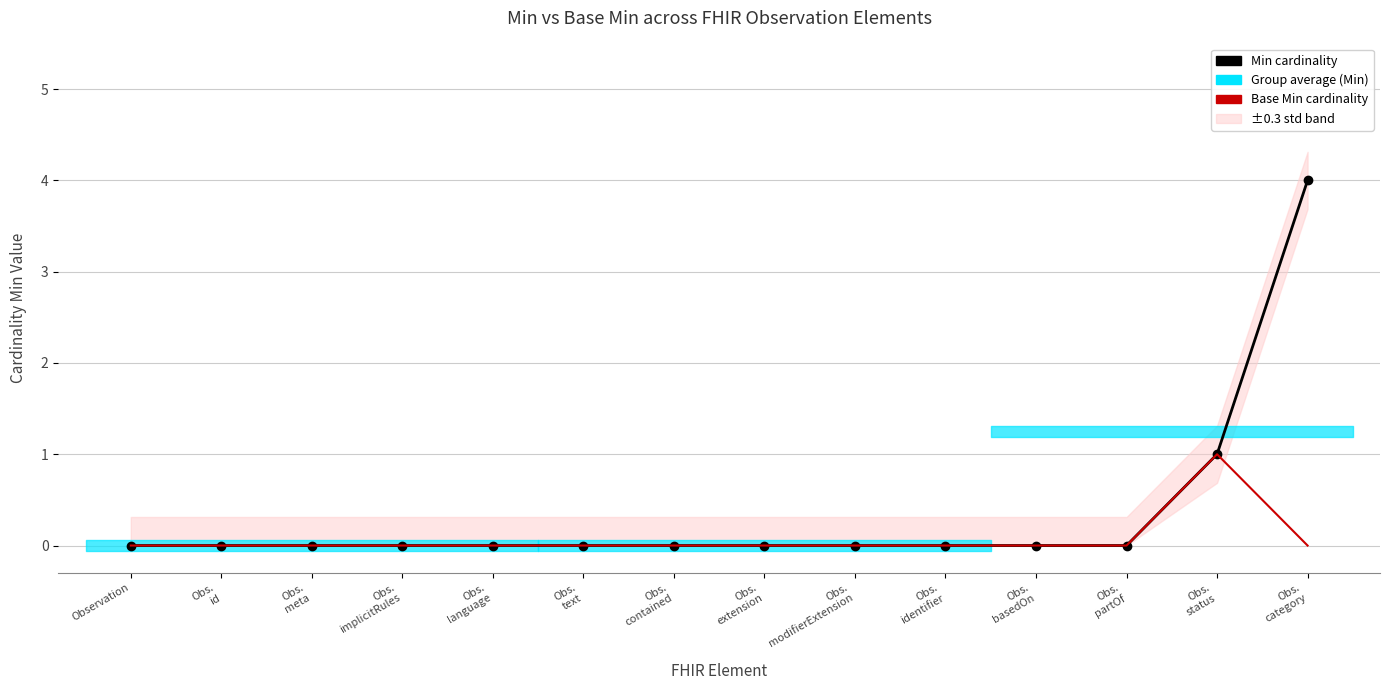

How many data points in Base Min cardinality are above 0?

1